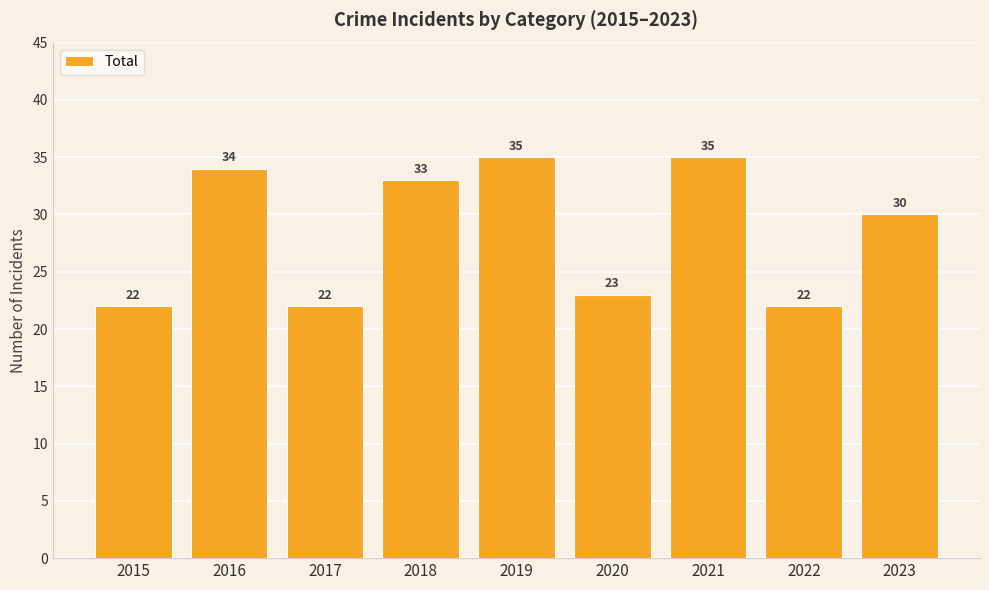

Reading left to right, list all the values displayed in this chart.

22	34	22	33	35	23	35	22	30